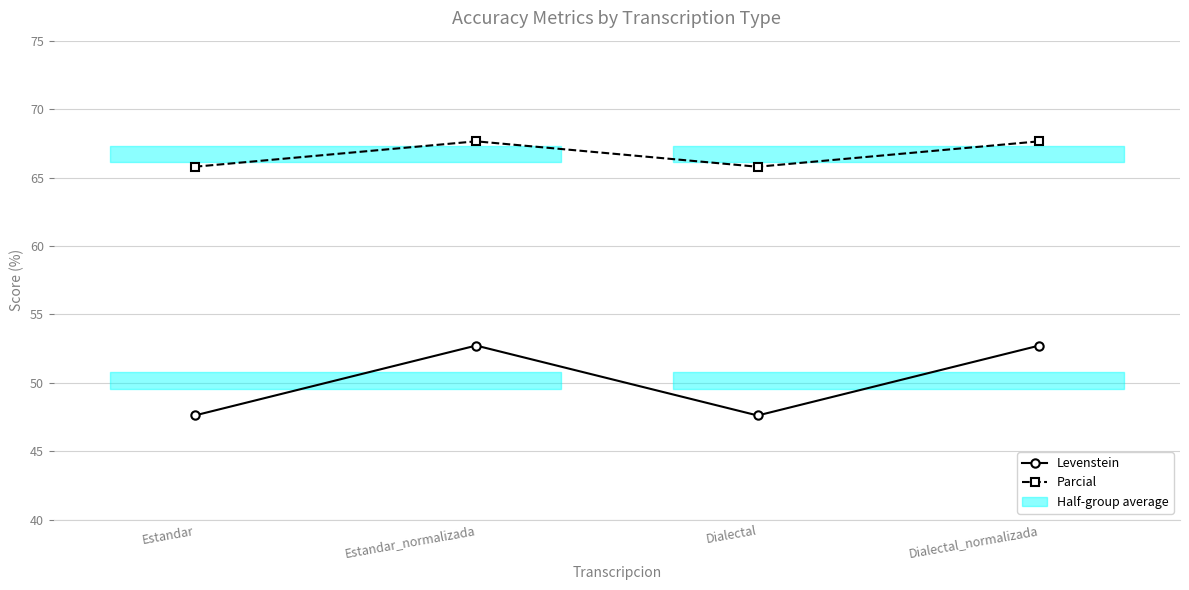

Rank the series by their average value, from highest to lowest.

Parcial, Levenstein